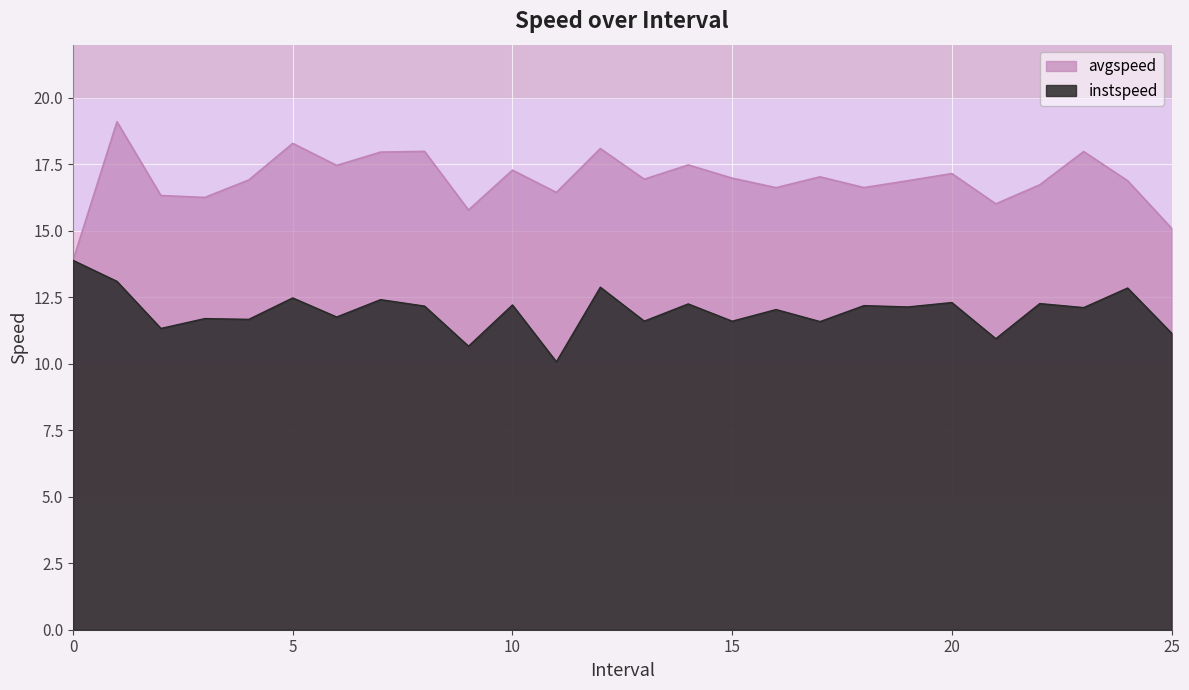

Is it true that instspeed equals 11.6 at 15?

True